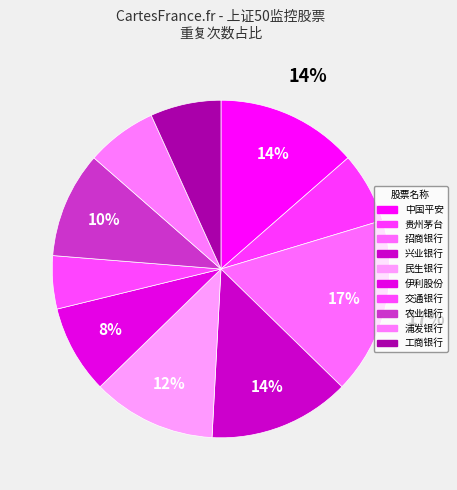

Does any single category account for the majority?

No